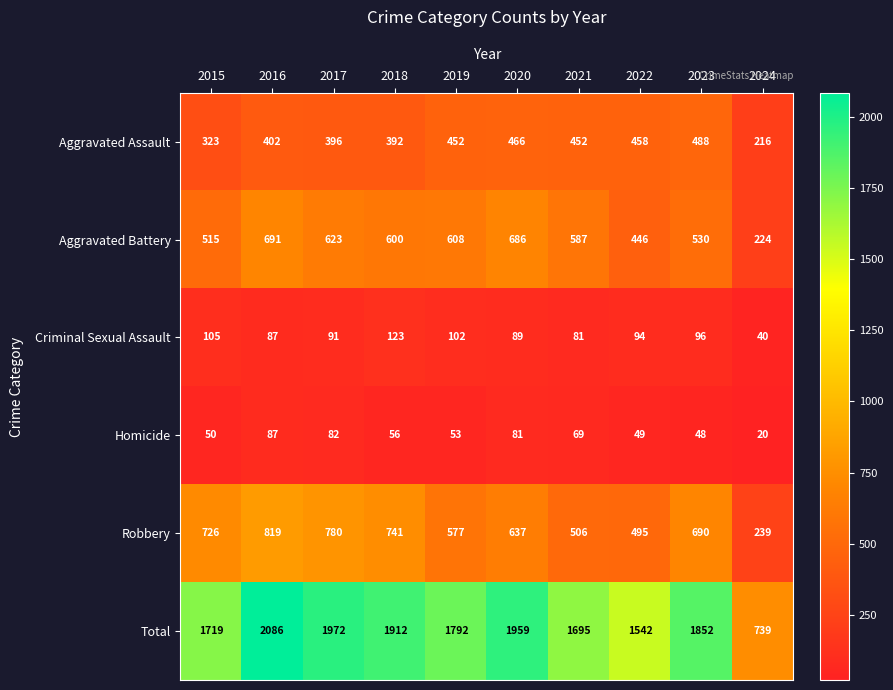

Count the number of data series in this chart.

6